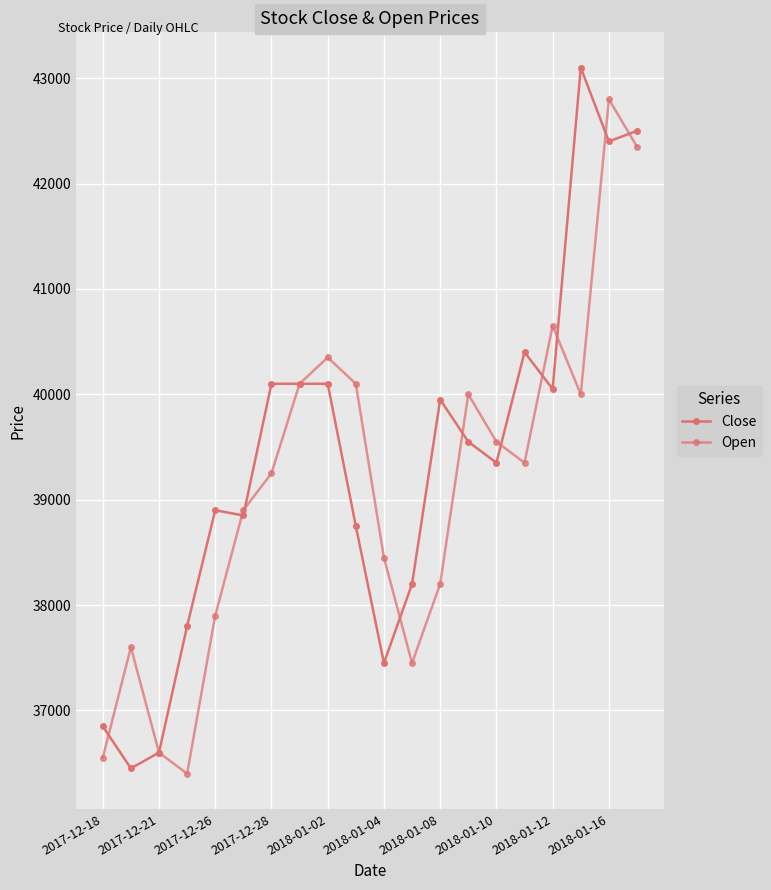

Which series has the largest total across all categories?

Close